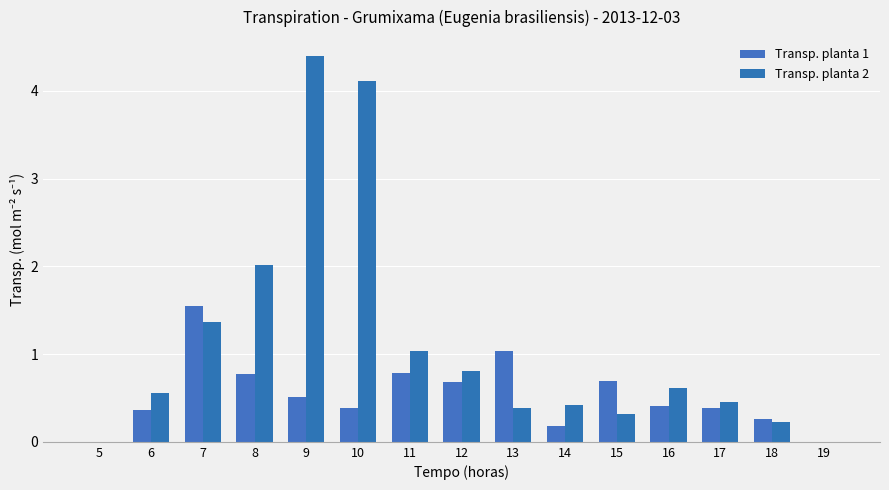

At 13, list the series in order from smallest to largest.

Transp. planta 2, Transp. planta 1